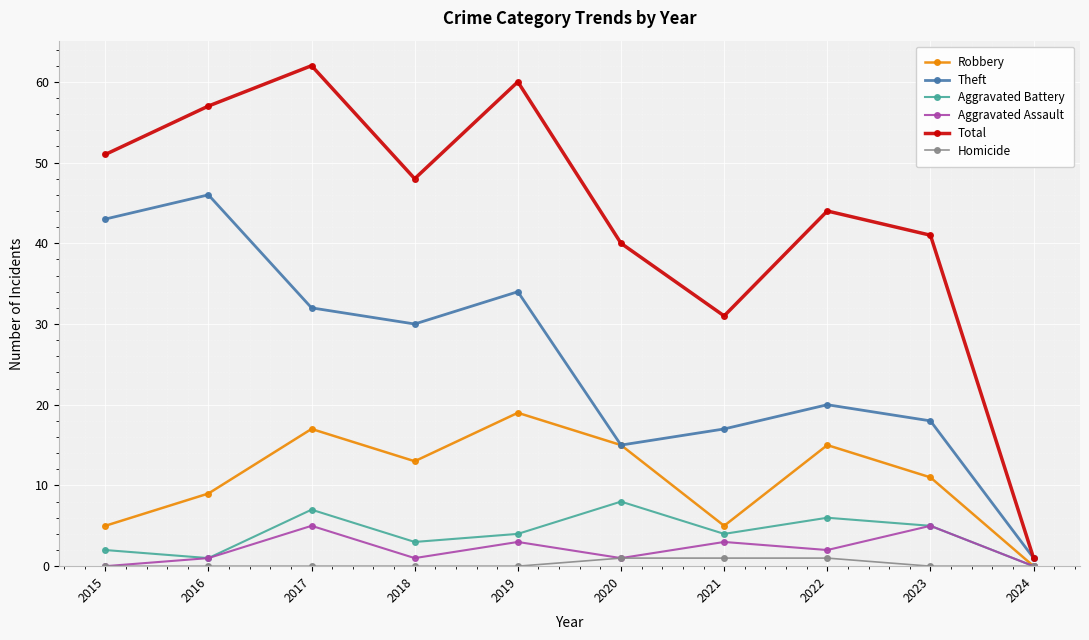

Reading left to right, list all the values displayed in this chart.

Robbery: 2015=5	2016=9	2017=17	2018=13	2019=19	2020=15	2021=5	2022=15	2023=11	2024=0
Theft: 2015=43	2016=46	2017=32	2018=30	2019=34	2020=15	2021=17	2022=20	2023=18	2024=1
Aggravated Battery: 2015=2	2016=1	2017=7	2018=3	2019=4	2020=8	2021=4	2022=6	2023=5	2024=0
Aggravated Assault: 2015=0	2016=1	2017=5	2018=1	2019=3	2020=1	2021=3	2022=2	2023=5	2024=0
Total: 2015=51	2016=57	2017=62	2018=48	2019=60	2020=40	2021=31	2022=44	2023=41	2024=1
Homicide: 2015=0	2016=0	2017=0	2018=0	2019=0	2020=1	2021=1	2022=1	2023=0	2024=0